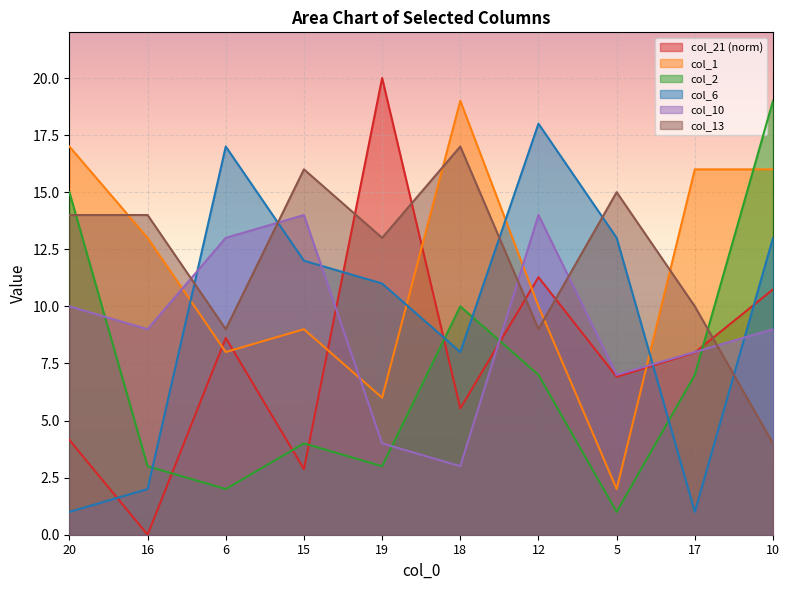

Which category has the lowest value in the col_21 series?

16